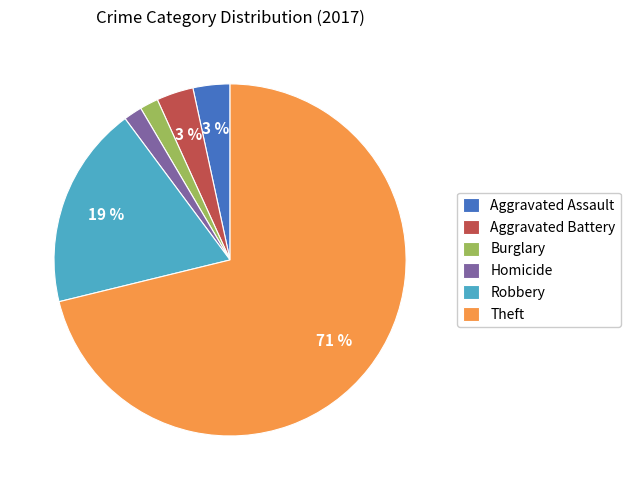

To the nearest percent, what is the difference between the largest and smallest slice percentages?

69%